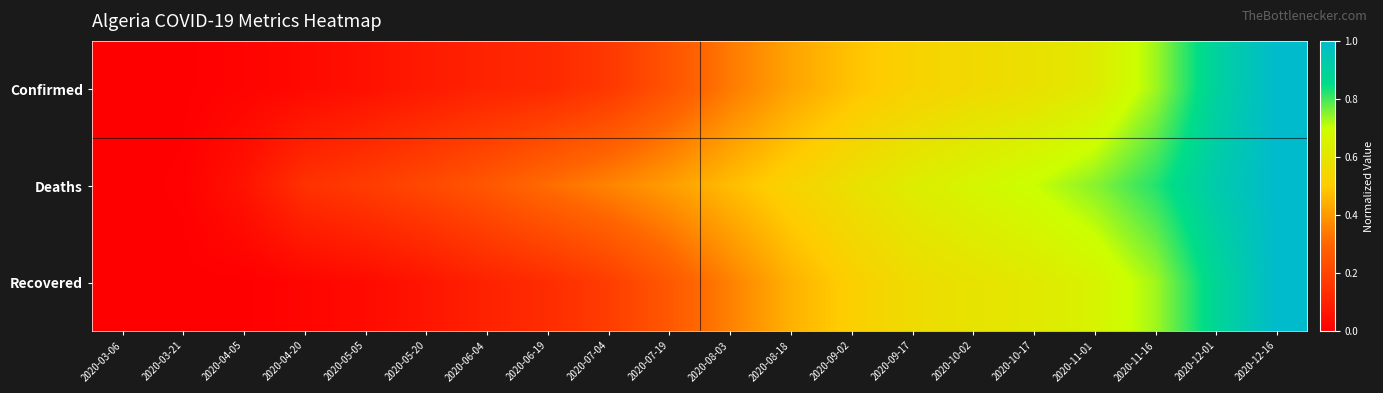

What is the total value across all series at 2020-05-20?

0.4